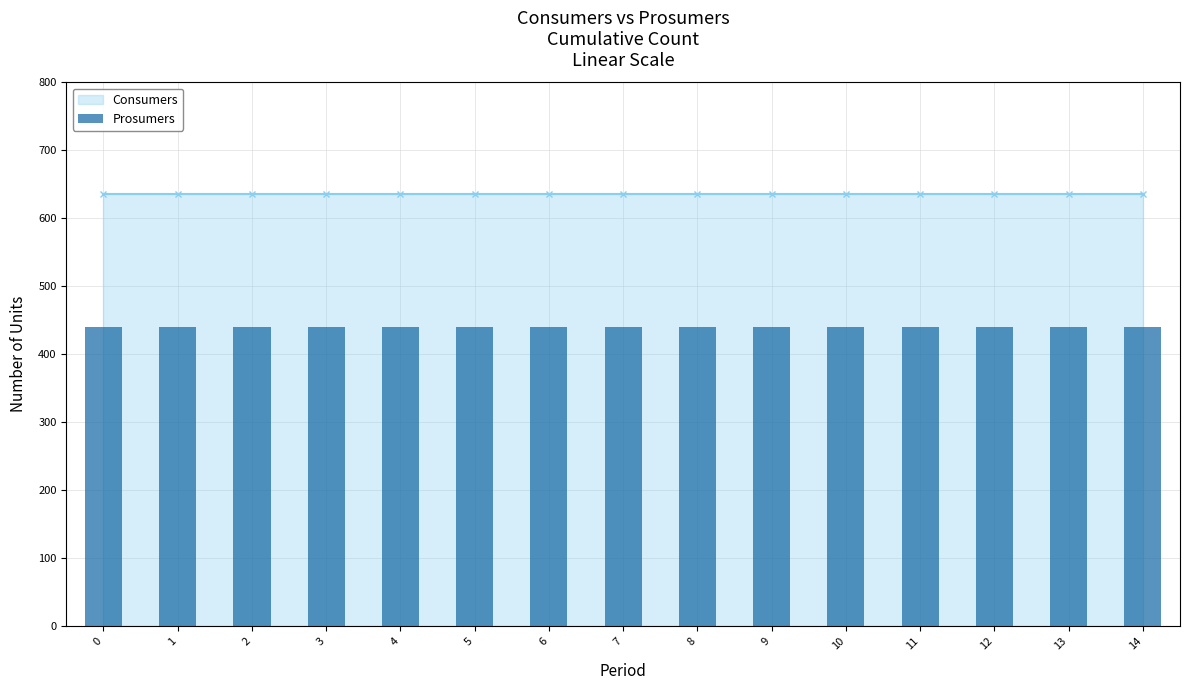

True or false: Consumers has a value of 1094 at 9.

False